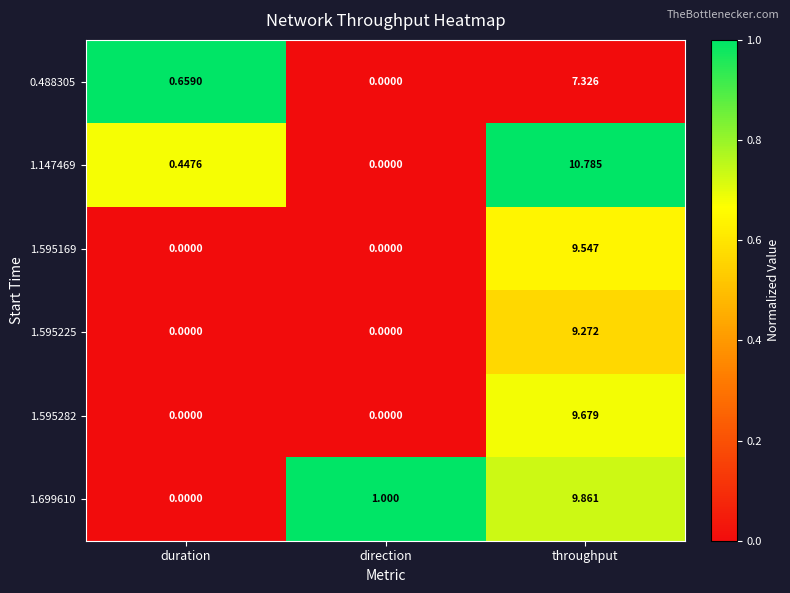

List the labels in order of 0.488305 value, smallest first.

direction, duration, throughput